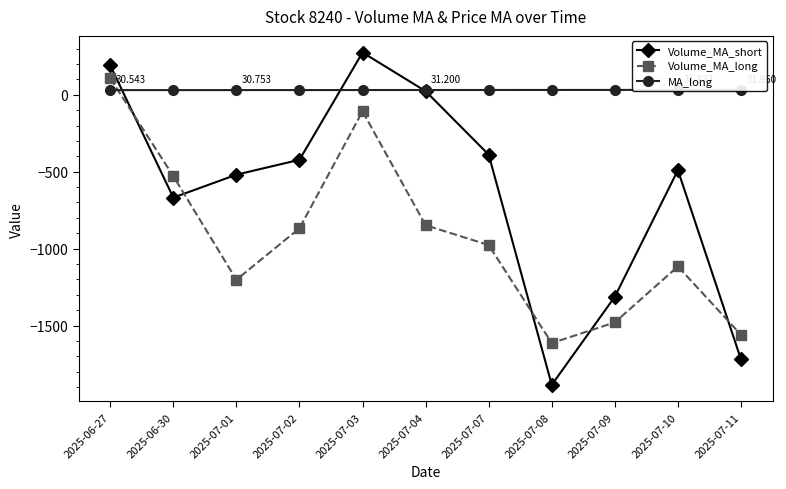

After their last crossing, which series has the higher values: Volume_MA_long or MA_long?

MA_long